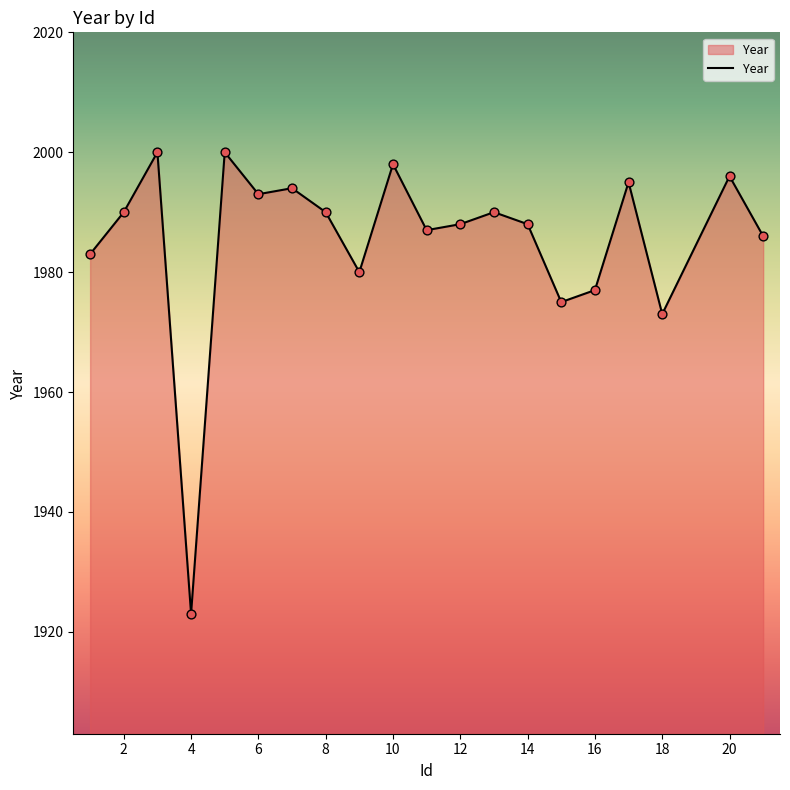

What is the difference between the maximum and minimum values?

77